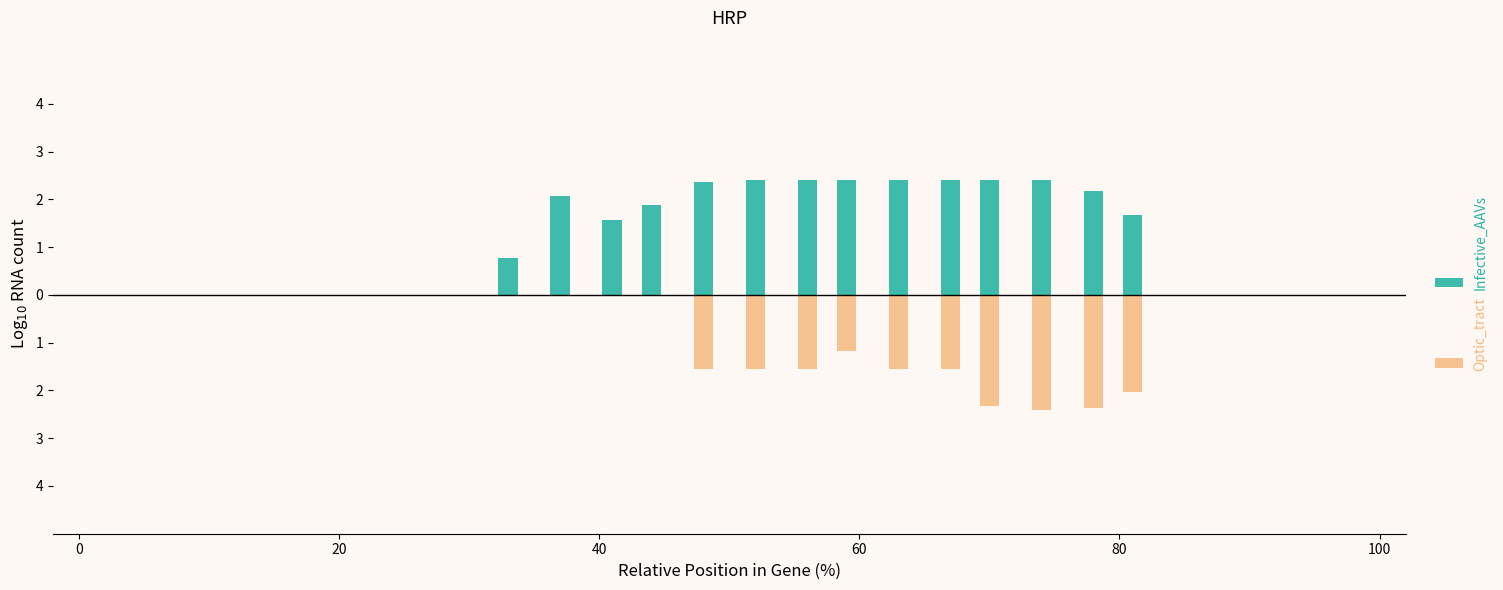

Reading left to right, list all the values displayed in this chart.

Infective_AAVs: 0.0	0.0	0.0	0.0	0.0	0.0	0.0	0.0	0.0	0.8	2.1	1.6	1.9	2.4	2.4	2.4	2.4	2.4	2.4	2.4	2.4	2.2	1.7	0.0	0.0	0.0	0.0	0.0
Optic_tract: 0.0	0.0	0.0	0.0	0.0	0.0	0.0	0.0	0.0	0.0	0.0	0.0	0.0	-1.5	-1.5	-1.5	-1.2	-1.5	-1.5	-2.3	-2.4	-2.4	-2.0	0.0	0.0	0.0	0.0	0.0